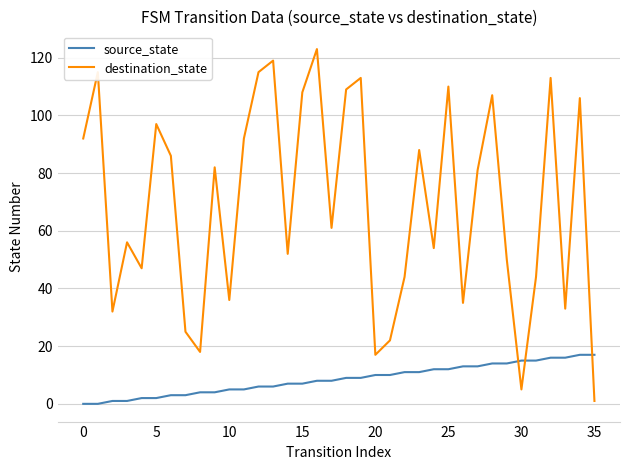

Which series has the largest total across all categories?

destination_state